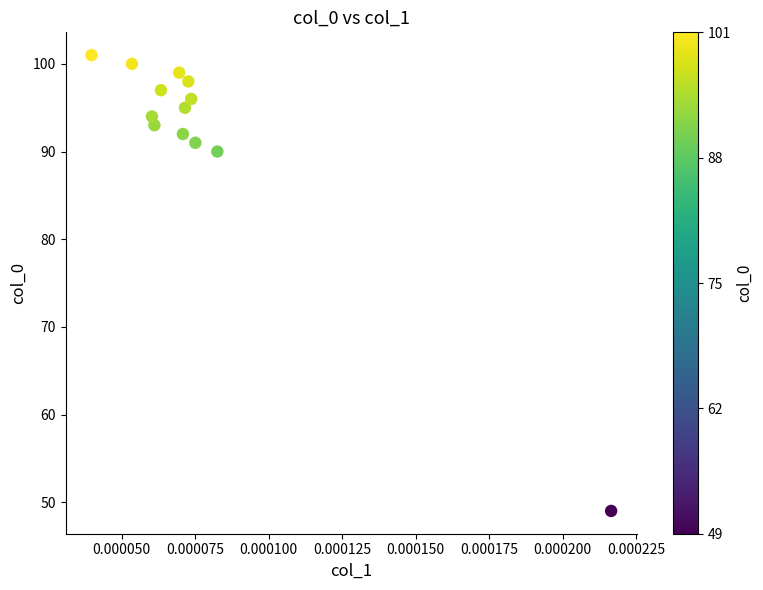

What Y value in the scatter plot is closest to 75?

90